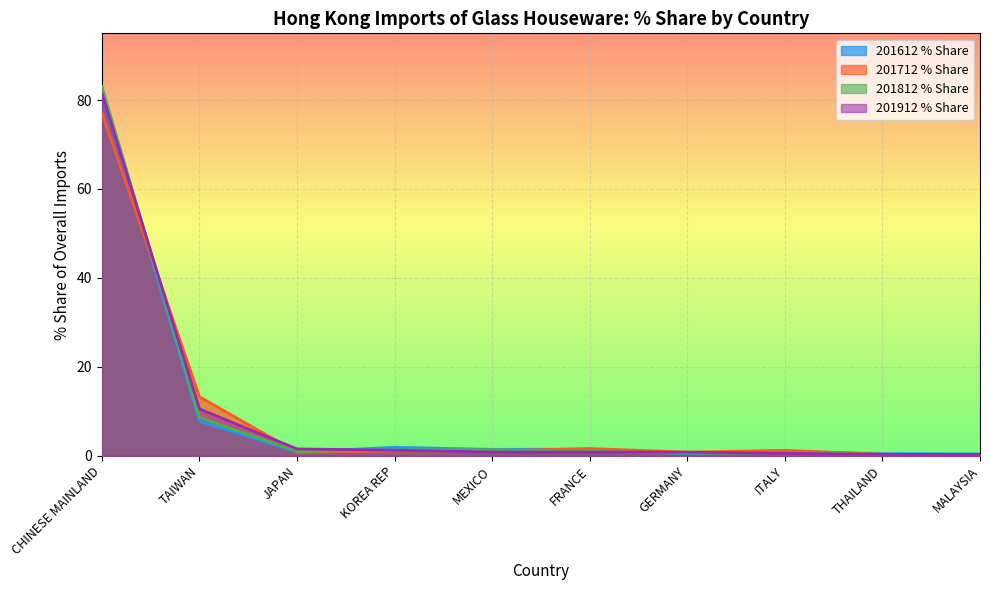

Which series has the largest total across all categories?

201912 % Share